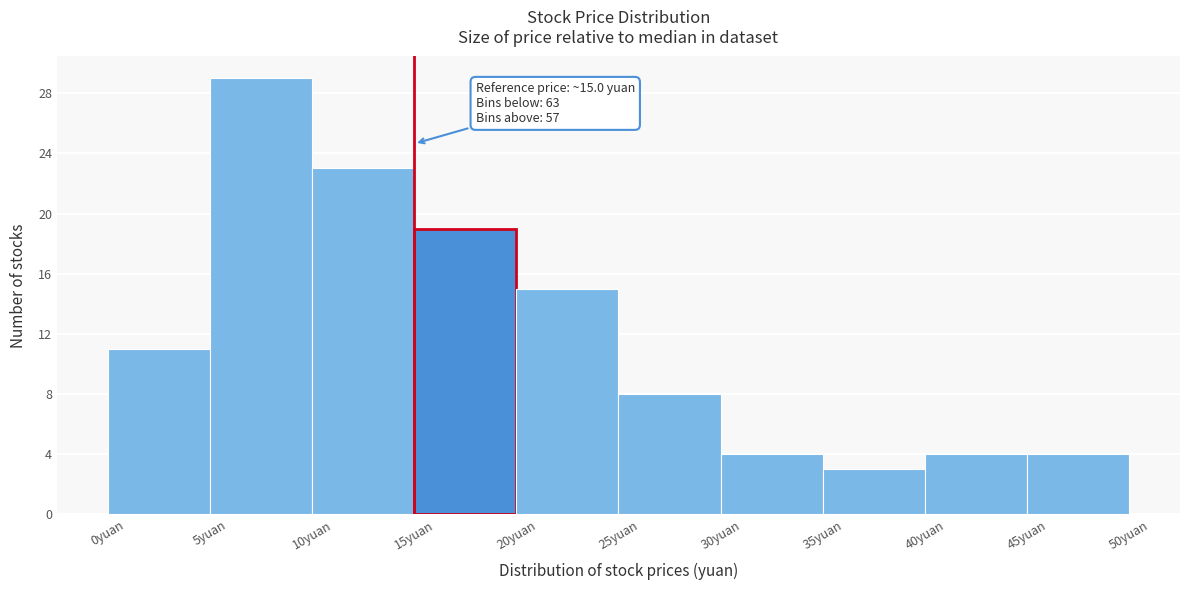

Which range on the x-axis has the tallest bar?

5 to 10